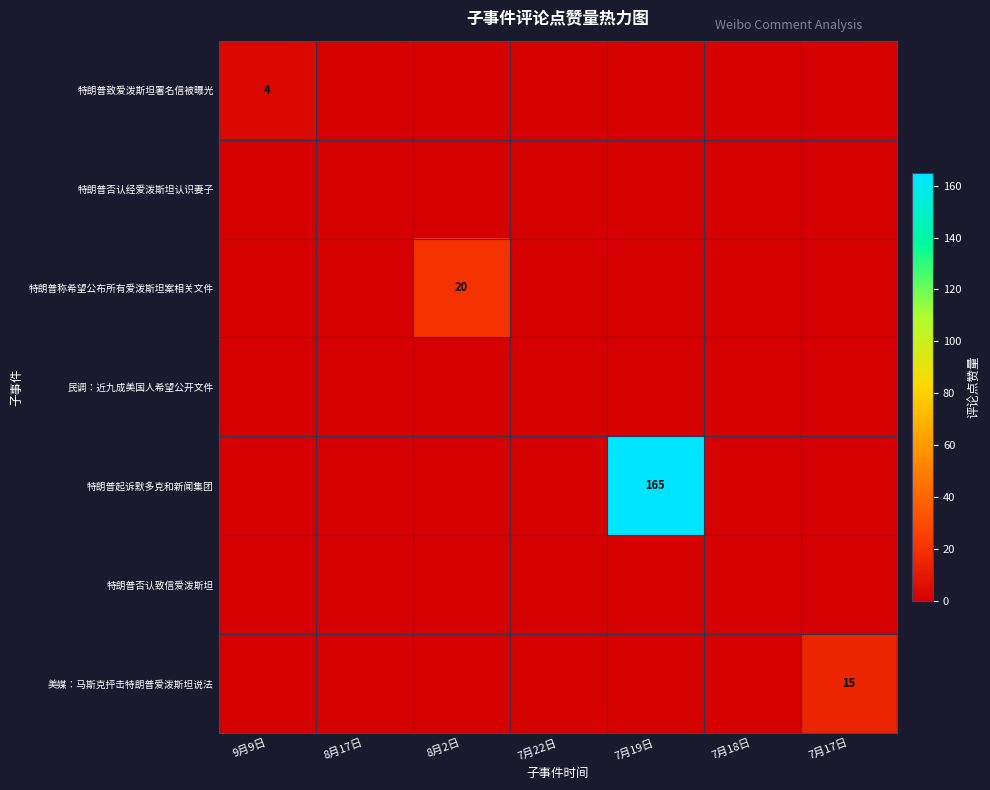

The 特朗普致爱泼斯坦署名信被曝光 series shows 4 at 9月9日. True or false?

True